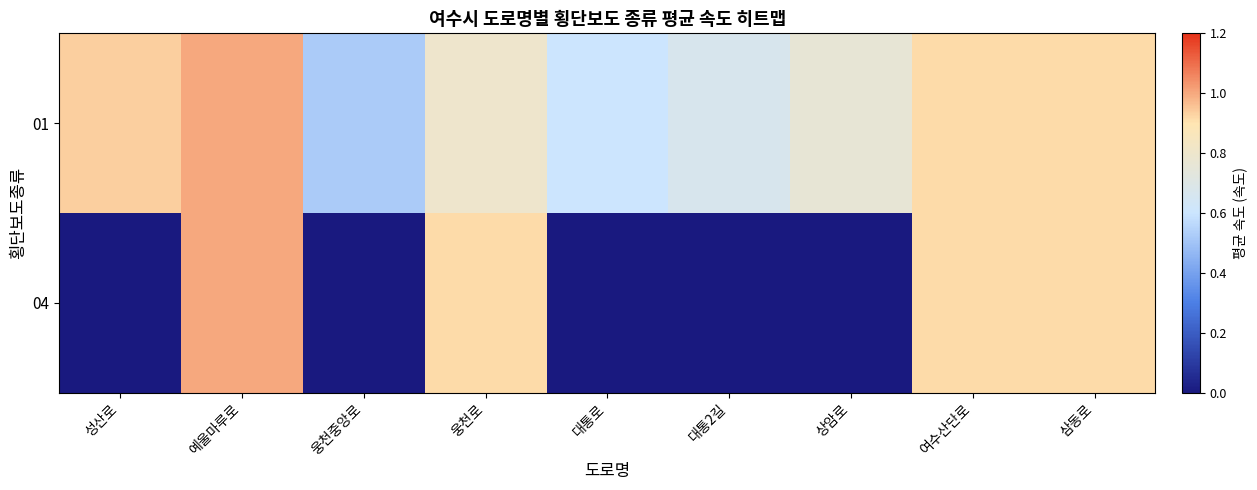

List the series in order of their overall mean, lowest first.

04, 01